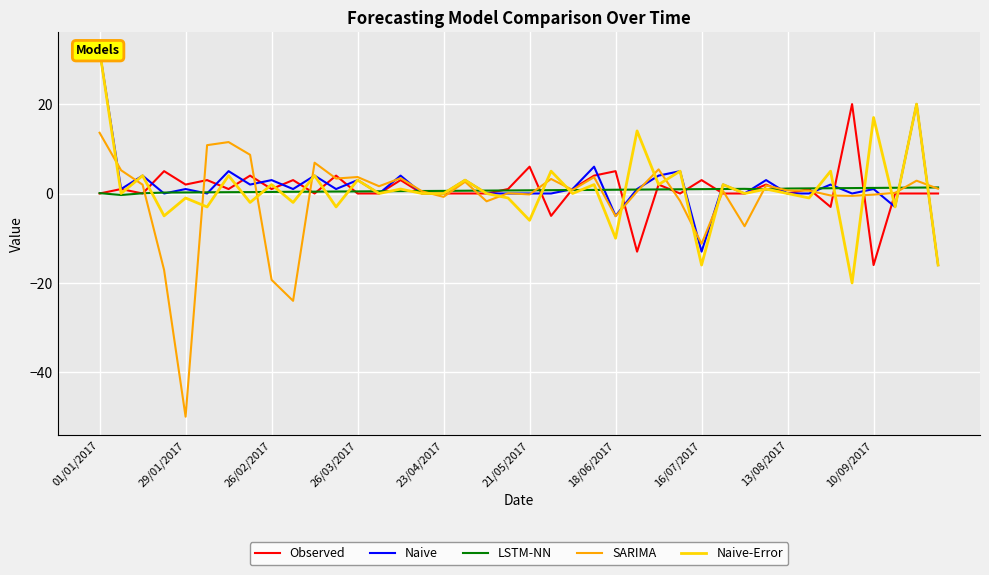

Which category has the highest value in the SARIMA series?

01/01/2017